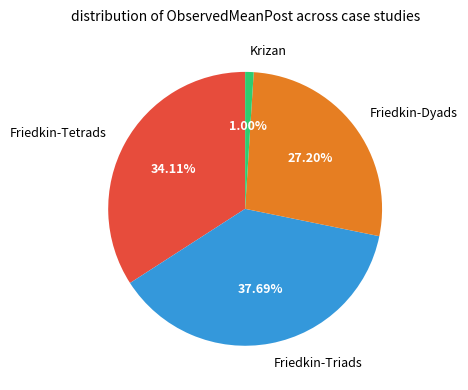

Rank the categories by value from highest to lowest.

Friedkin-Triads, Friedkin-Tetrads, Friedkin-Dyads, Krizan